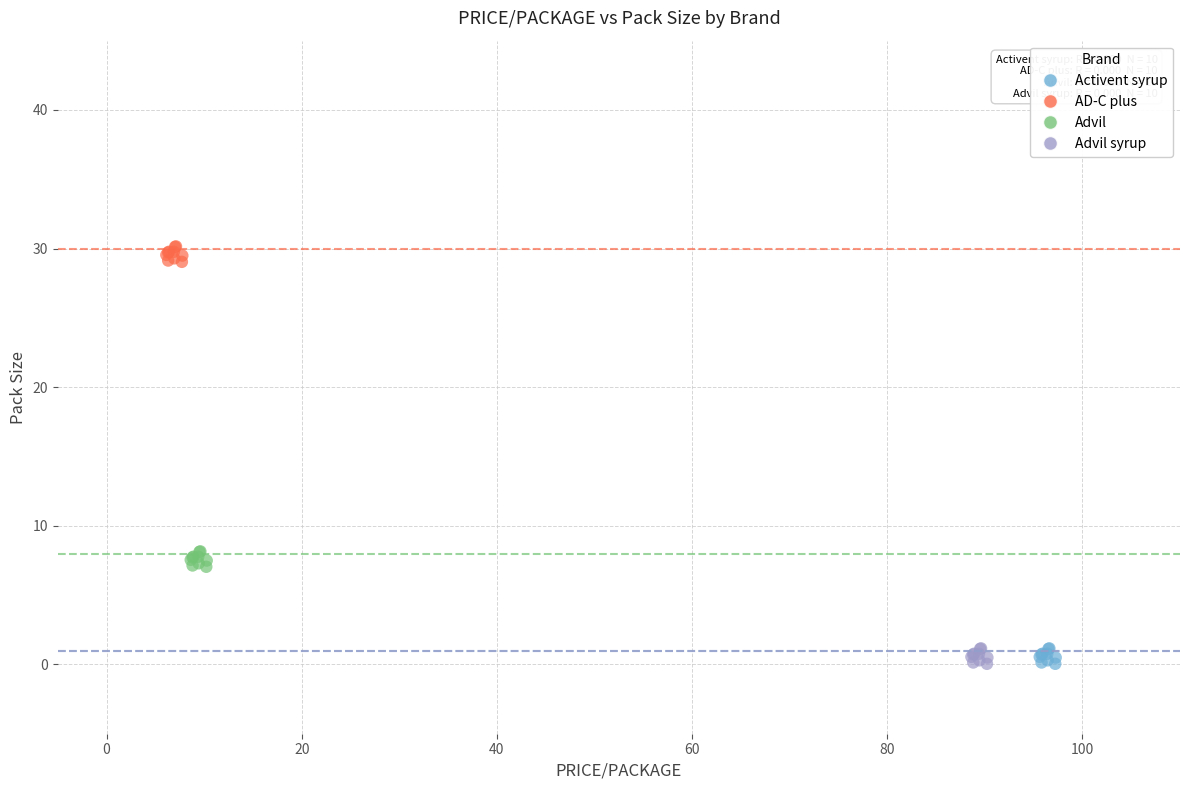

Which series contains the highest Y value?

AD-C plus